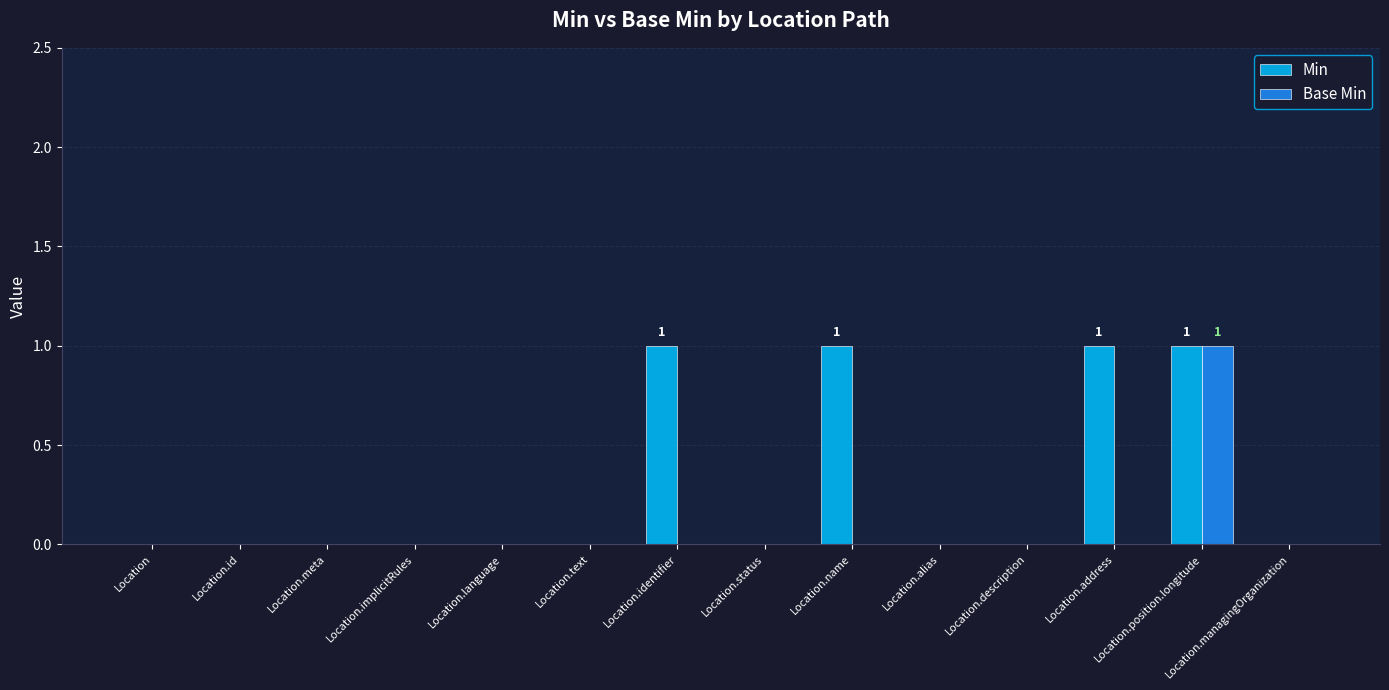

The value of Base Min at Location.name is 1. True or false?

False